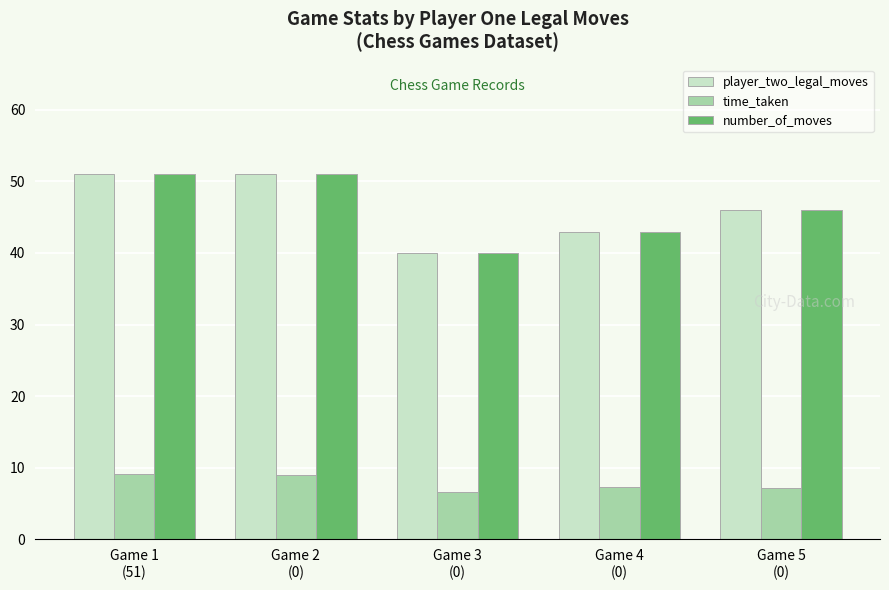

The value of time_taken at Game 4
(0) is 3.7. True or false?

False